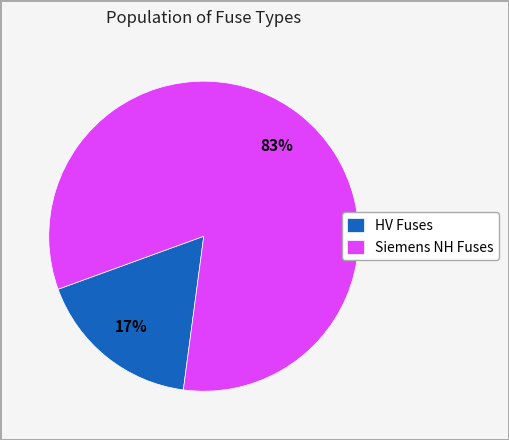

Is it true that HV Fuses is 26% of the pie?

False